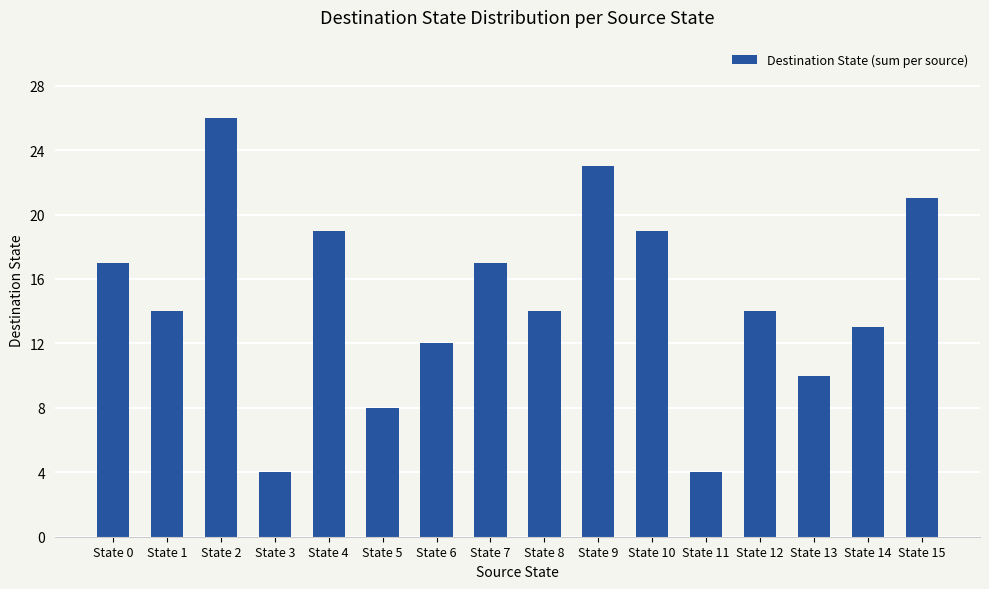

Reading right to left, extract all data points from this chart.

21	13	10	14	4	19	23	14	17	12	8	19	4	26	14	17